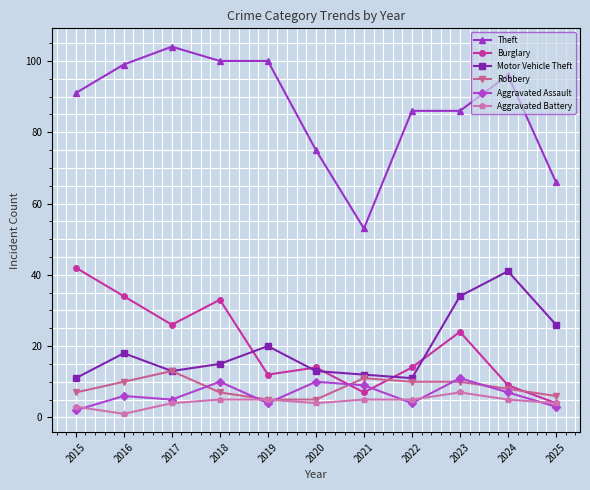

How many series are shown in this chart?

6